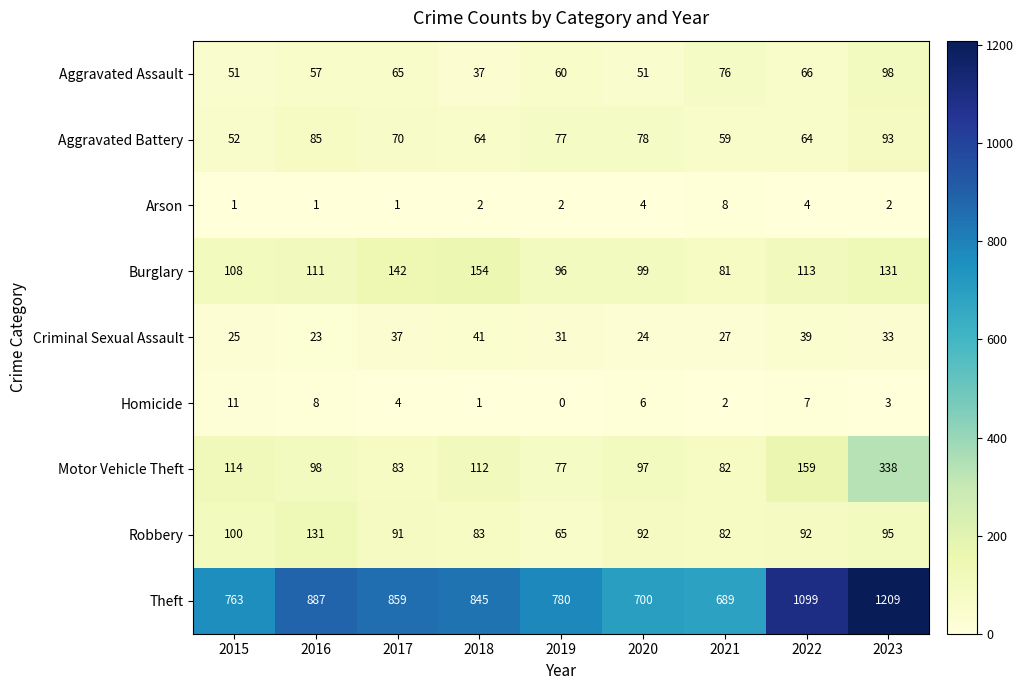

The value of Homicide at 2017 is 4. True or false?

True